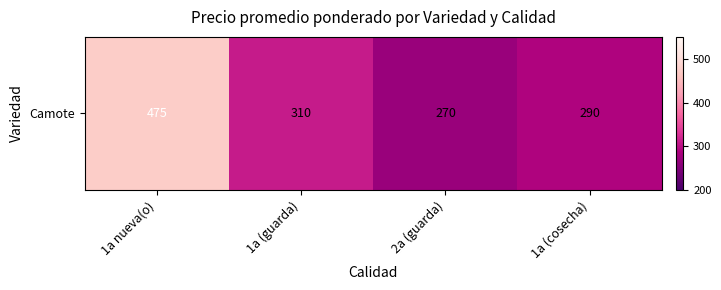

What is the minimum value shown in the chart?

270